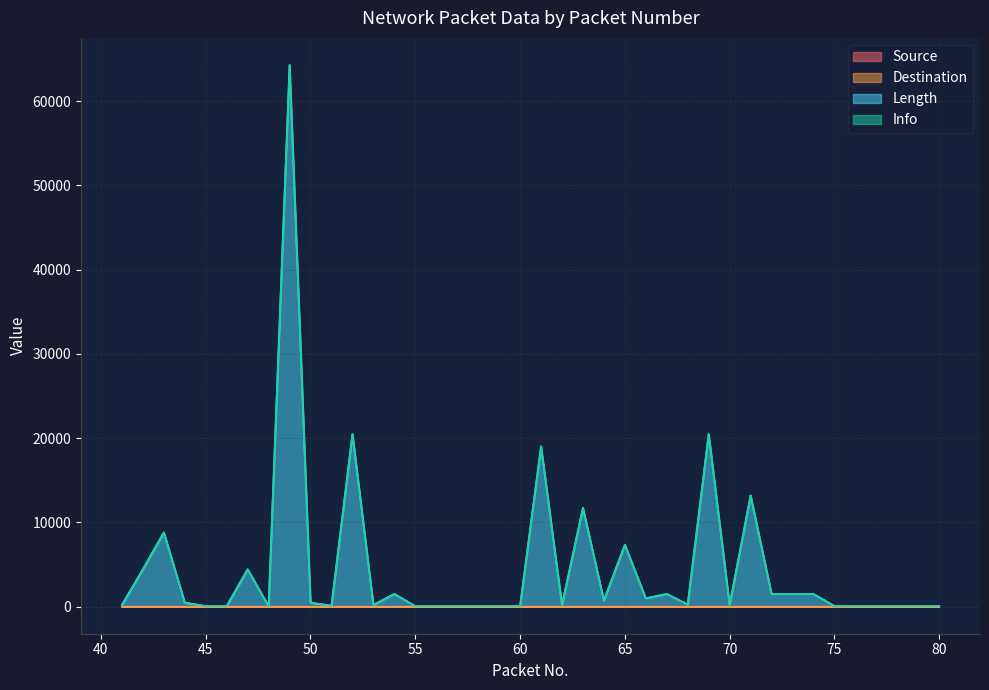

How many values in the Source series exceed 0?

15